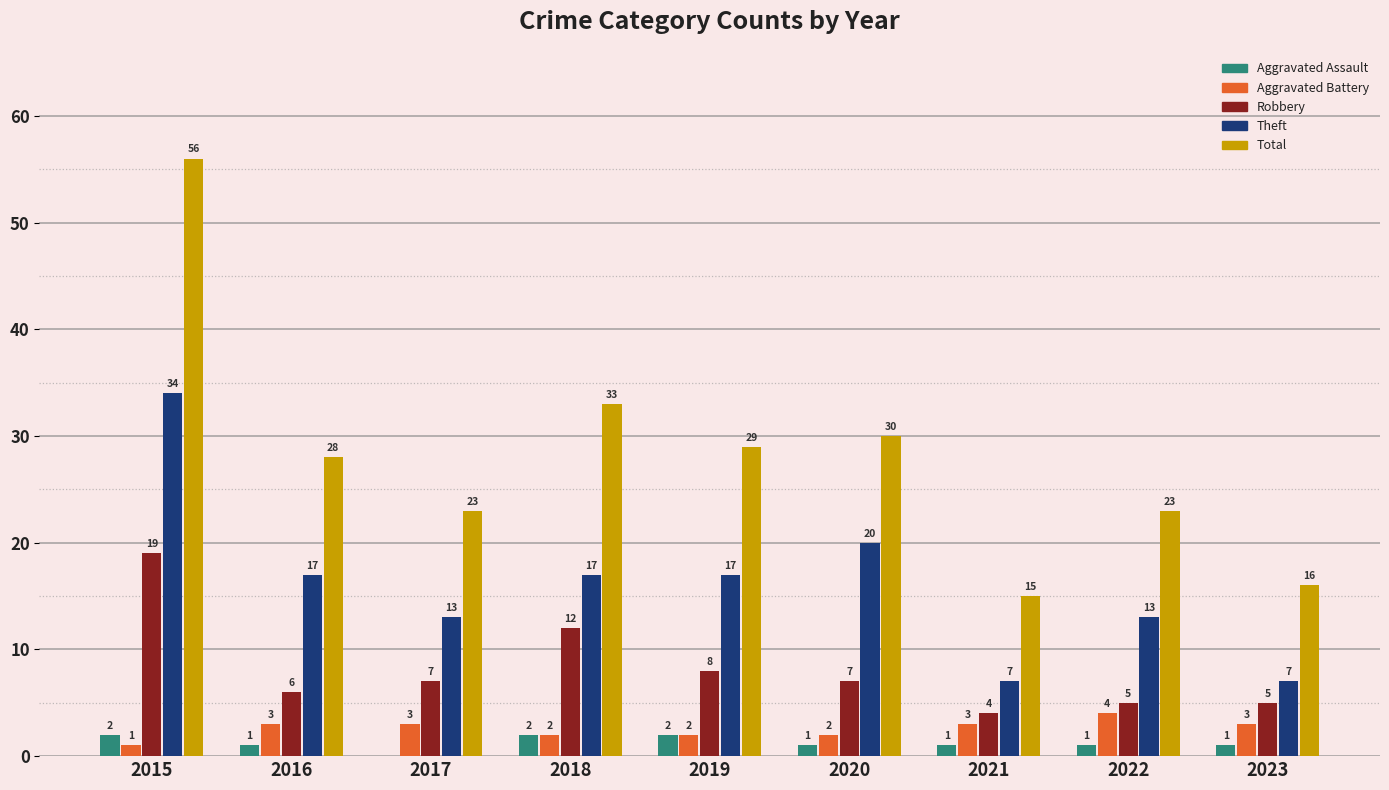

Is the value of Theft at 2020 greater than the value of Aggravated Battery at 2016?

Yes